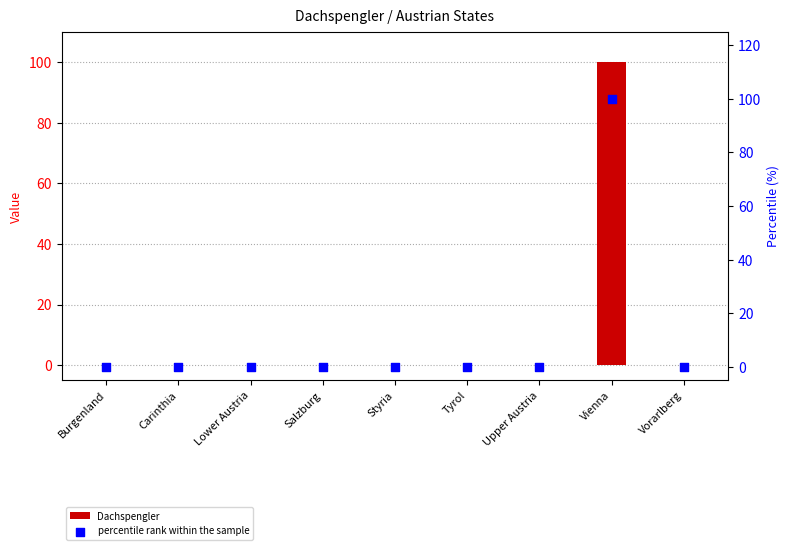

What are all the series names shown in the legend?

Dachspengler, percentile rank within the sample